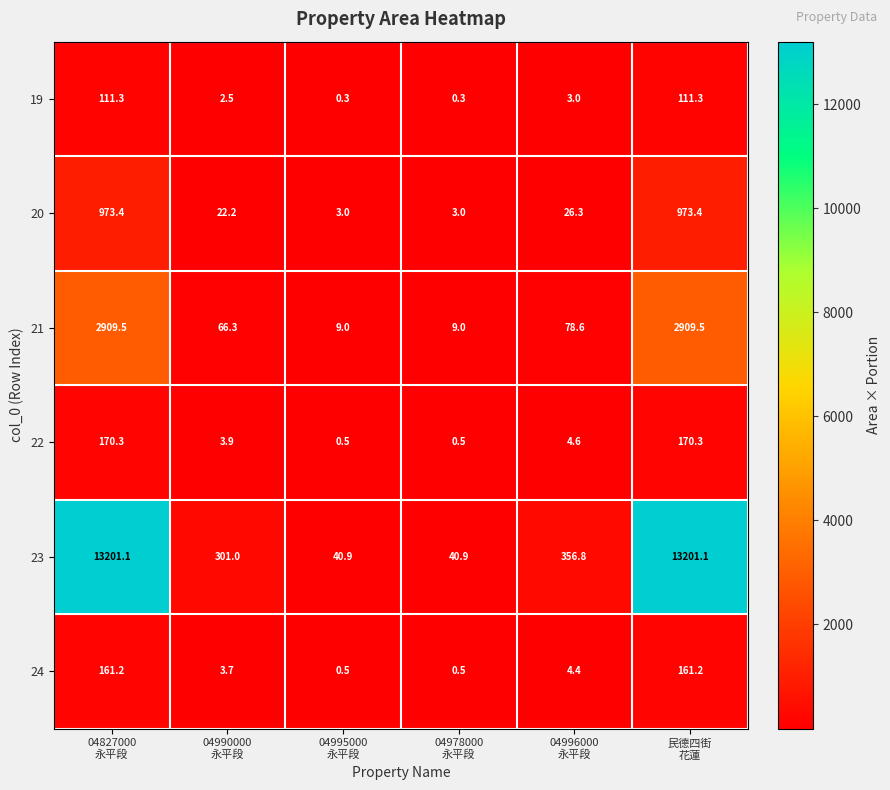

What is the greatest value displayed?

13201.1